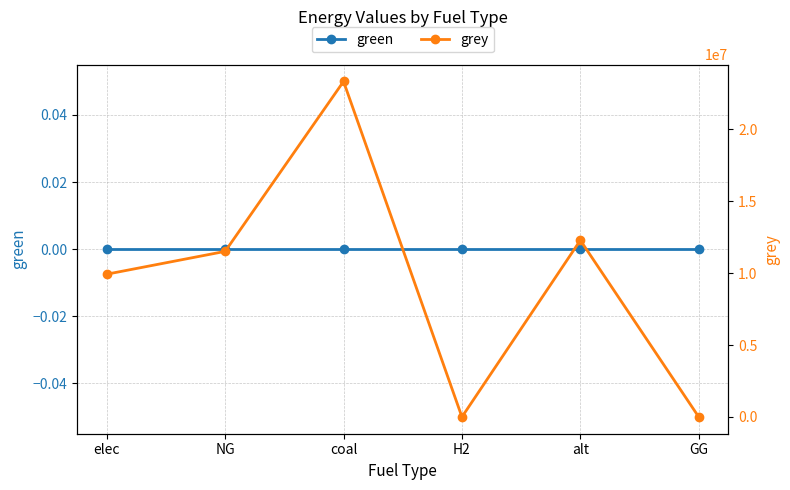

How many series are shown in this chart?

2